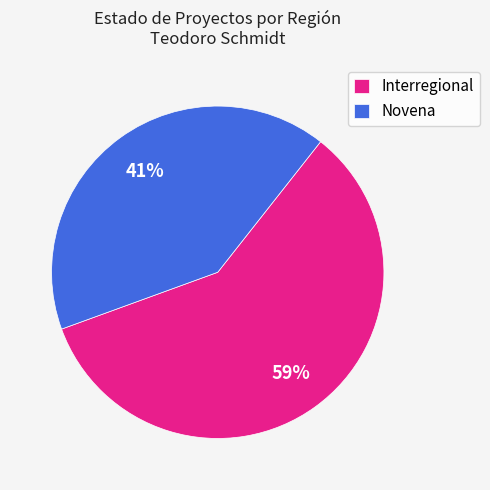

How many slices are in this pie chart?

2